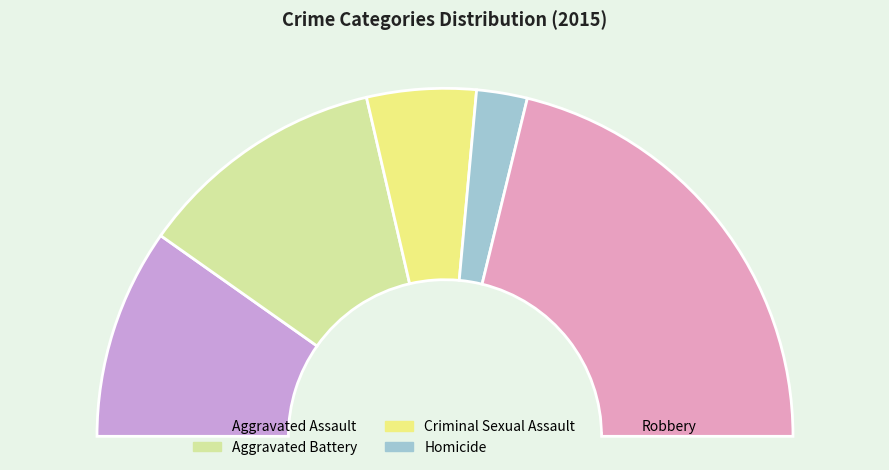

To the nearest percent, what is the difference between the largest and smallest slice percentages?

38%